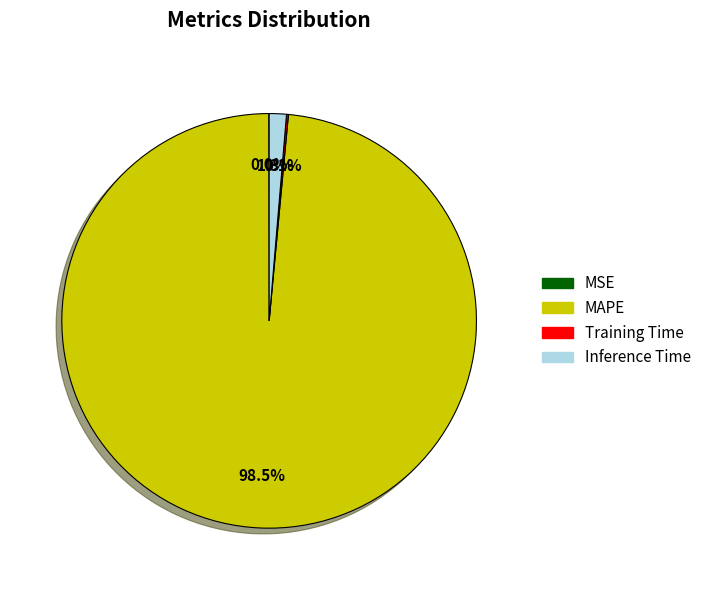

What percentage is NOT represented by Inference Time?

98.7%